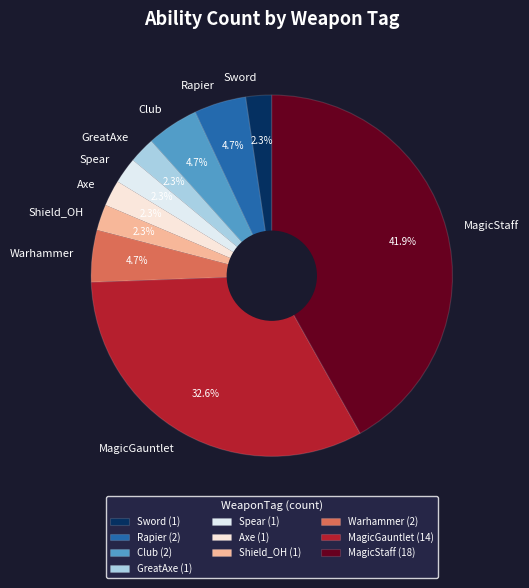

Count the number of slices in the pie.

10